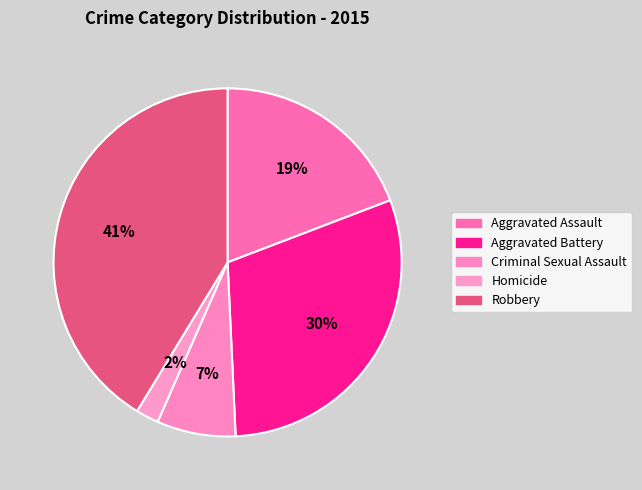

True or false: Homicide accounts for 2% of the total.

True